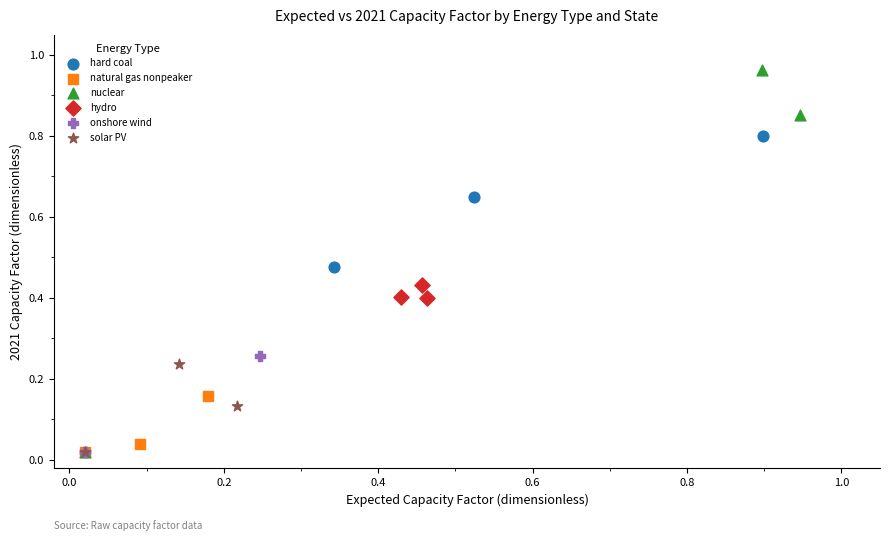

Which series reaches the maximum Y coordinate?

nuclear